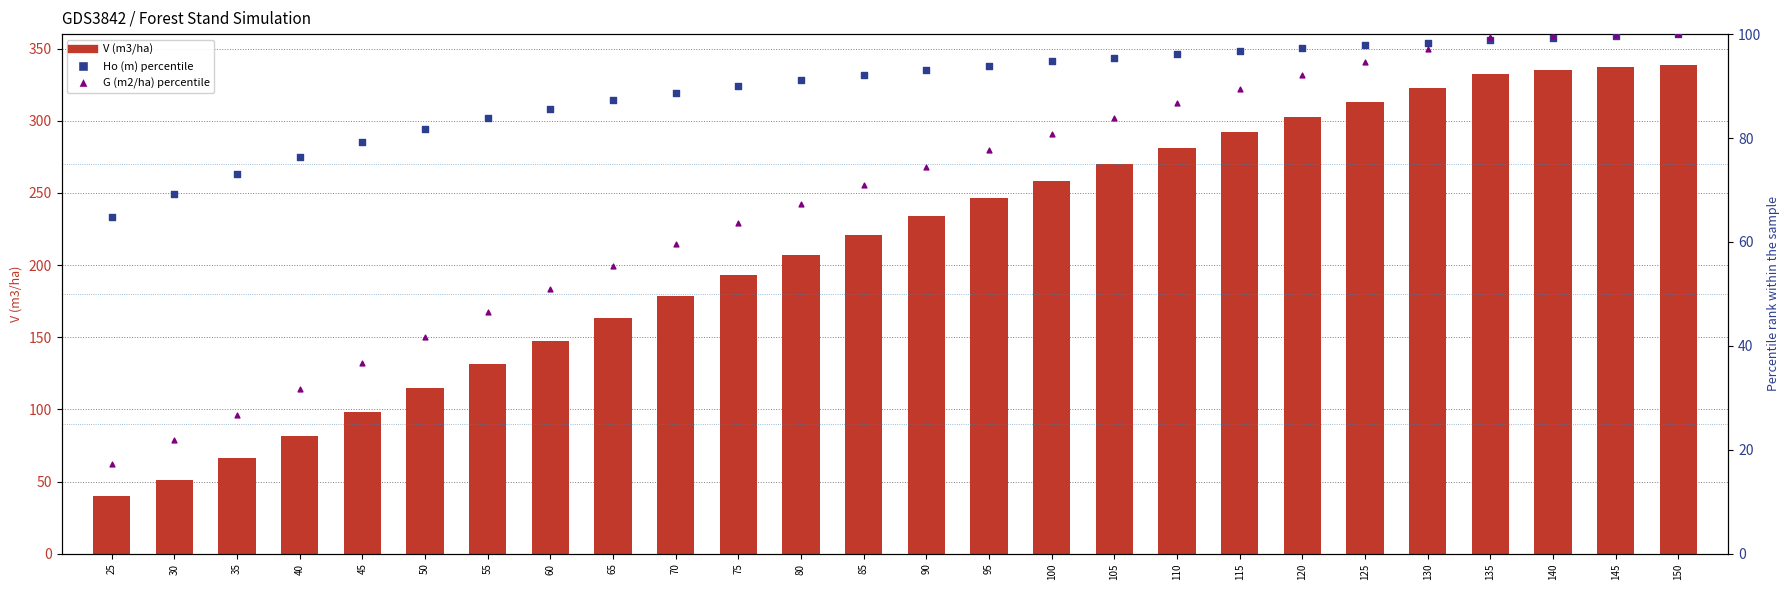

Which series has the largest total across all categories?

V (m3/ha)